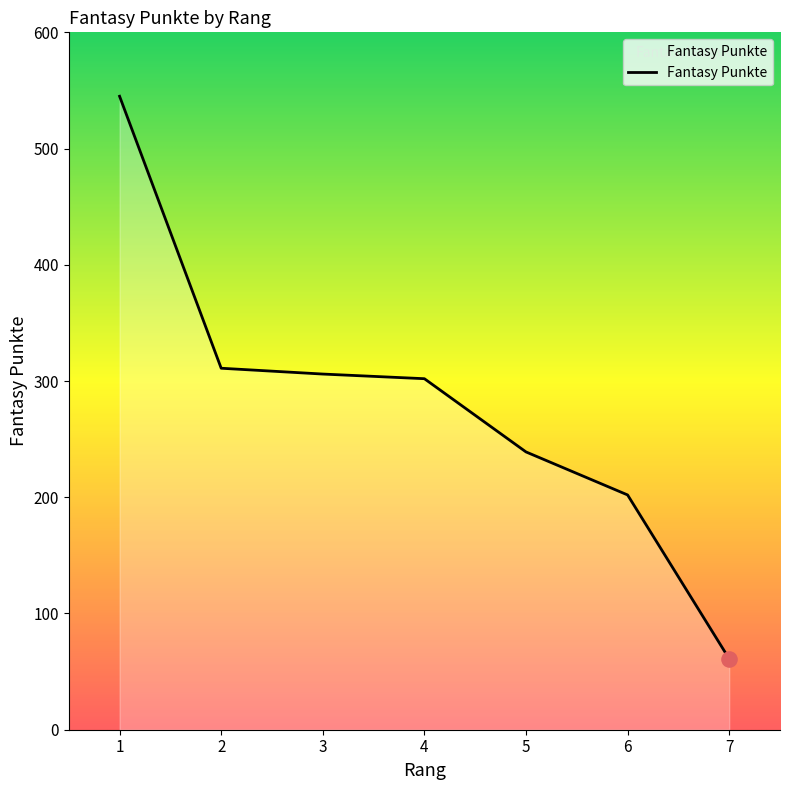

What is the change in value from 3 to 7?

-245